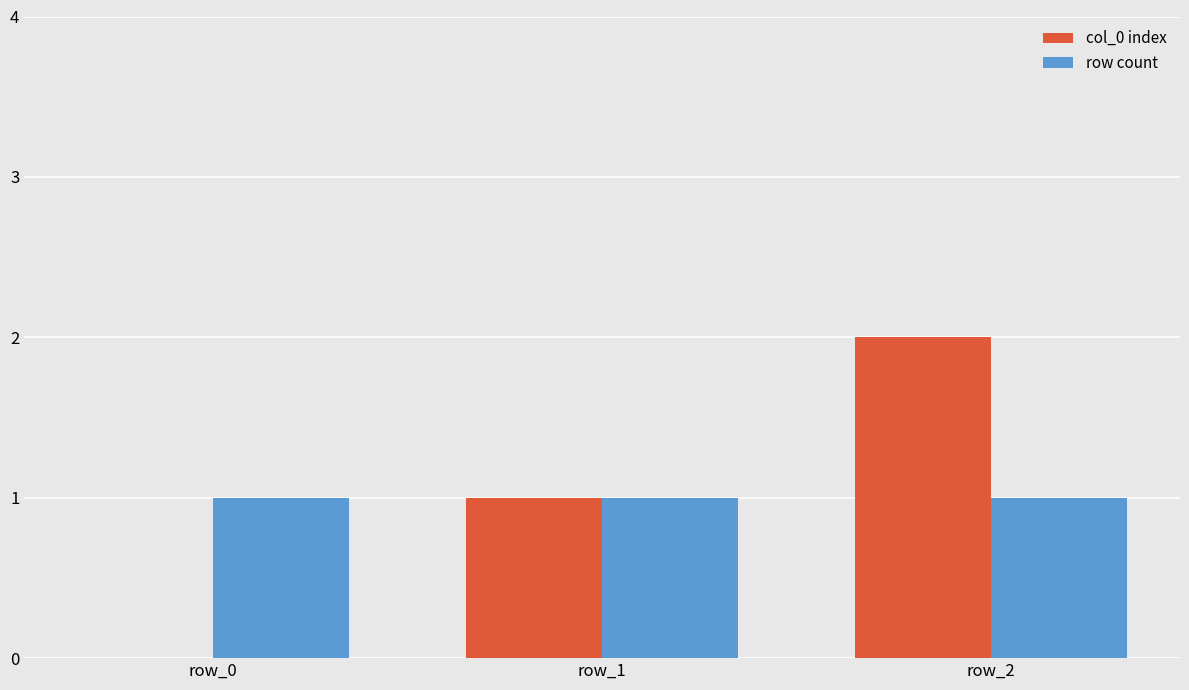

What is the sum of all row count values?

3